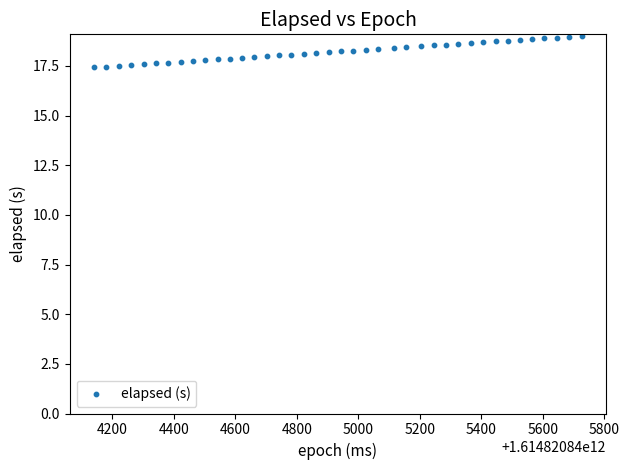

What is the range of X values (max minus min)?

1587.0